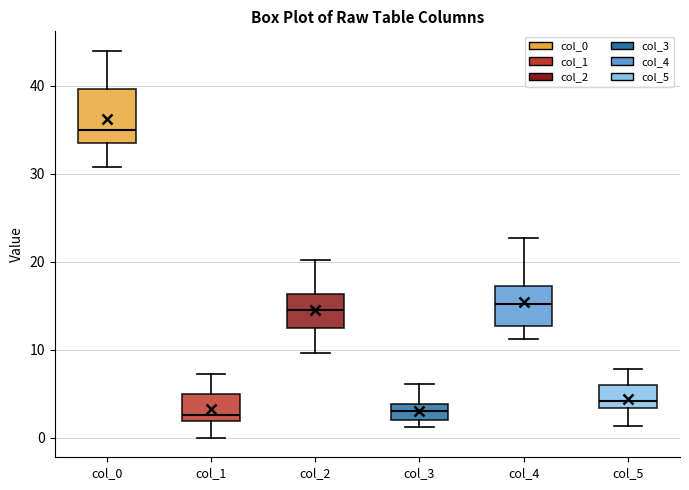

Reading left to right, read every box against the y-axis: the position of its median line, the range the box covers, and the ends of its whiskers. The values are not printed on the chart, so give them approximately, as read against the axis.

col_0: median 35, box 34 to 40, whiskers 31 to 44
col_1: median 3, box 2 to 5, whiskers 0 to 7
col_2: median 15, box 13 to 16, whiskers 10 to 20
col_3: median 3, box 2 to 4, whiskers 1 to 6
col_4: median 15, box 13 to 17, whiskers 11 to 23
col_5: median 4, box 3 to 6, whiskers 1 to 8